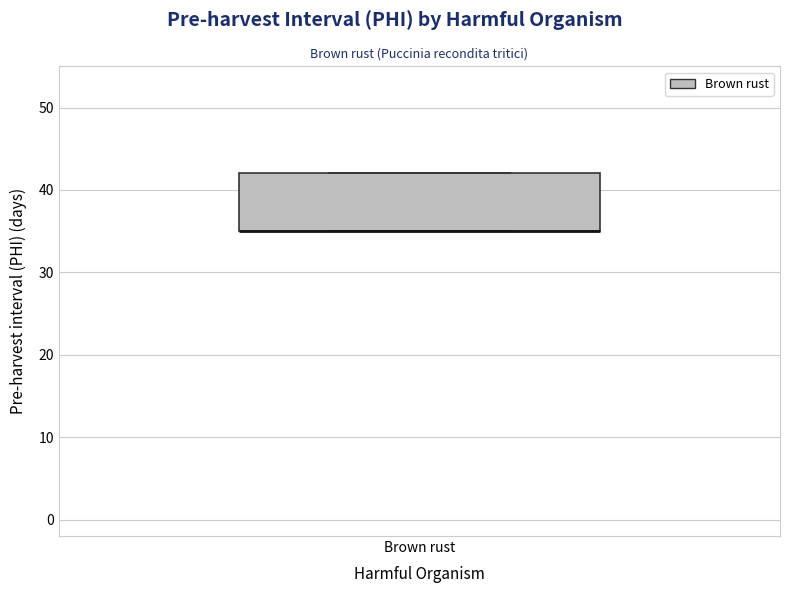

Transcribe this box plot: give where the median line is, the range the box spans, and where the two whiskers end, as read against the y-axis. The values are not printed on the chart, so give them approximately, as read against the axis.

median 35 (drawn on the box's lower edge), box 35 to 42, whiskers 35 to 42